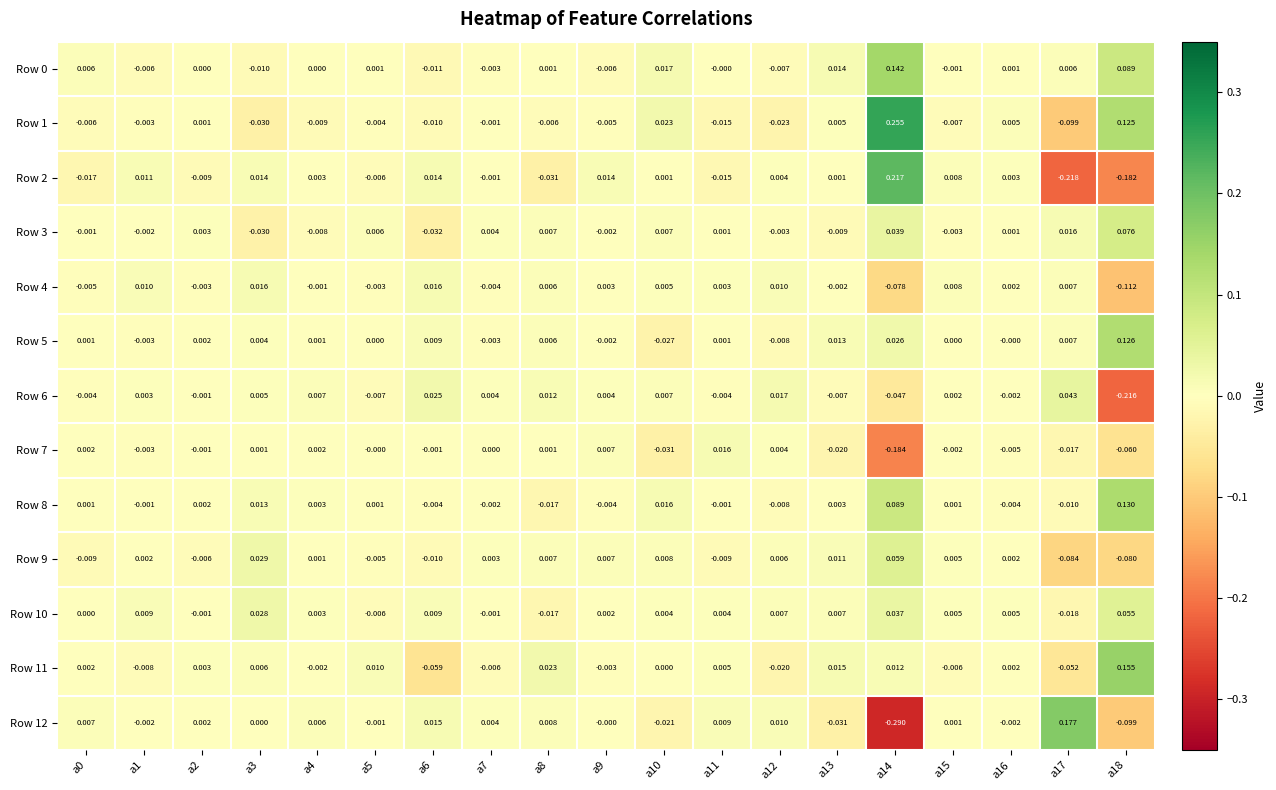

At which category does the chart reach its peak across all series?

a14